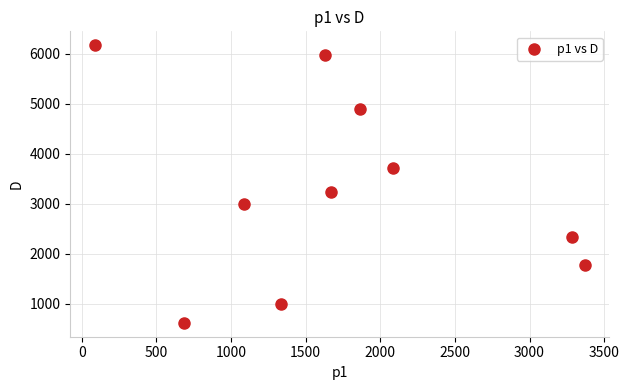

What is the average Y value?

3272.4